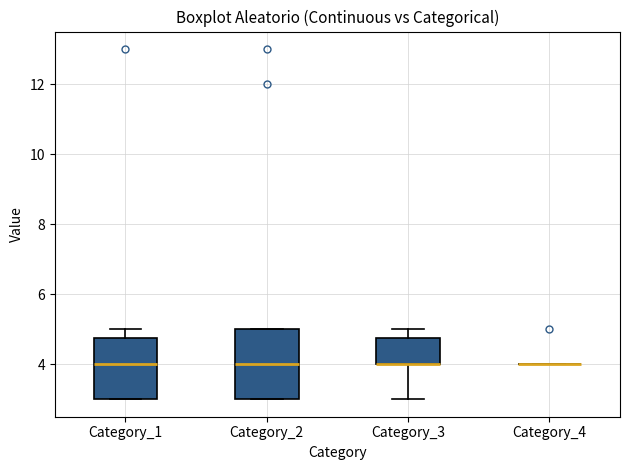

Reading left to right, read every box against the y-axis: the position of its median line, the range the box covers, and the ends of its whiskers. The values are not printed on the chart, so give them approximately, as read against the axis.

Category_1: median 4.0, box 3.0 to 4.8, whiskers 3.0 to 5.0
Category_2: median 4.0, box 3.0 to 5.0, whiskers 3.0 to 5.0
Category_3: median 4.0 (drawn on the box's lower edge), box 4.0 to 4.8, whiskers 3.0 to 5.0
Category_4: box collapsed to a line at 4.0, whiskers 4.0 to 4.0